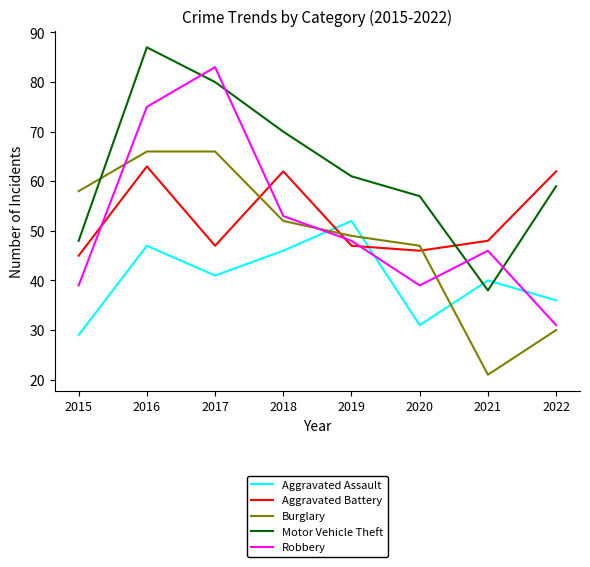

The Aggravated Battery series shows 96 at 2018. True or false?

False